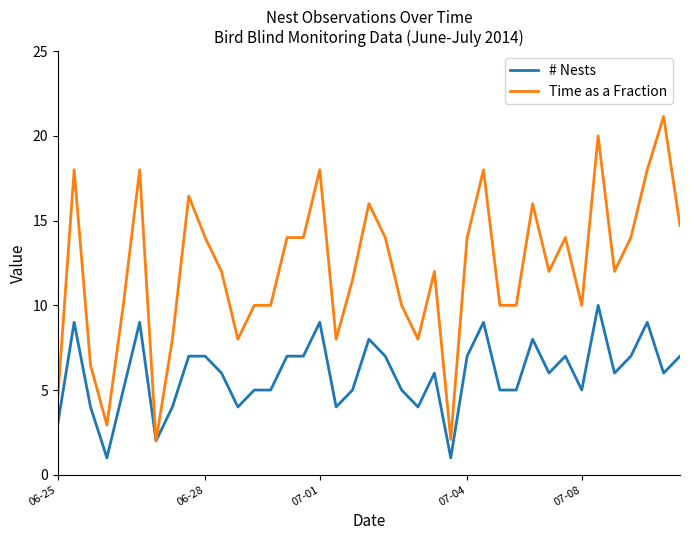

Which series has the largest total across all categories?

Time as a Fraction